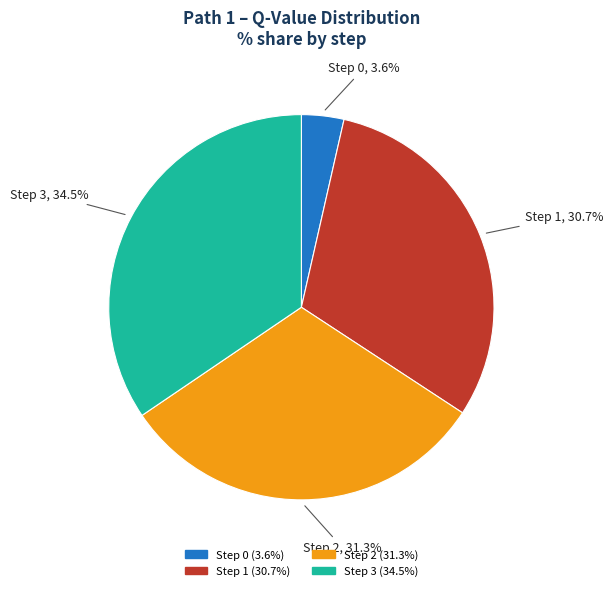

To the nearest percent, what percentage of the pie is Step 2?

31%